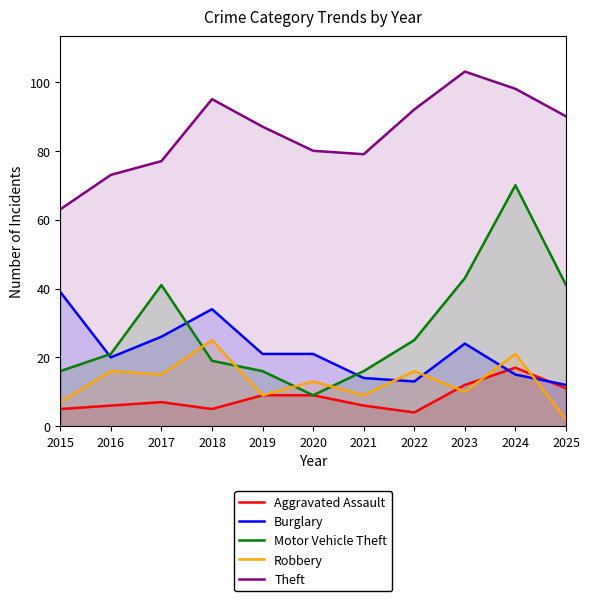

What is the difference between the highest and lowest values at 2025?

88